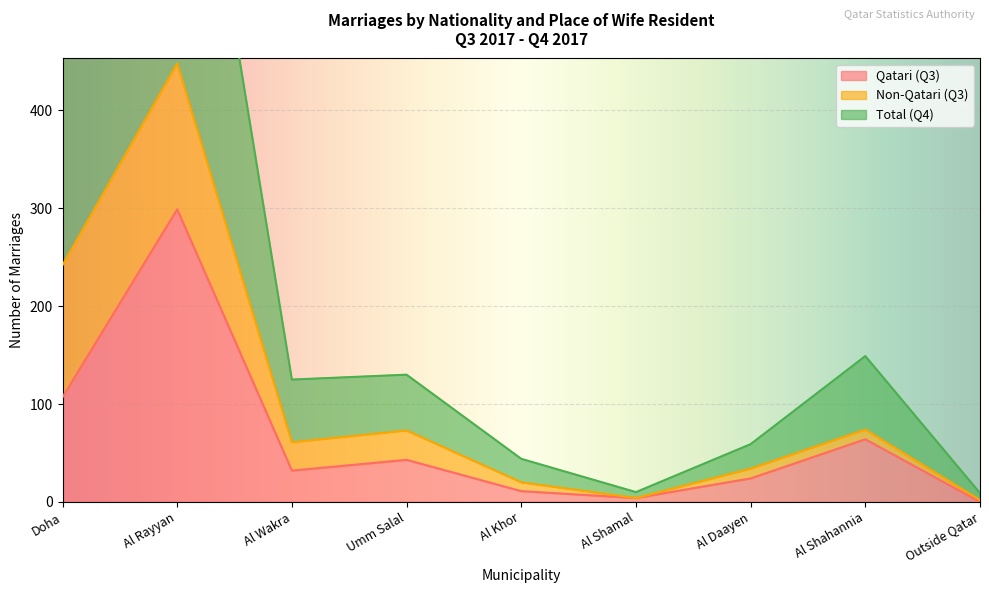

What position from the right is Outside Qatar?

1